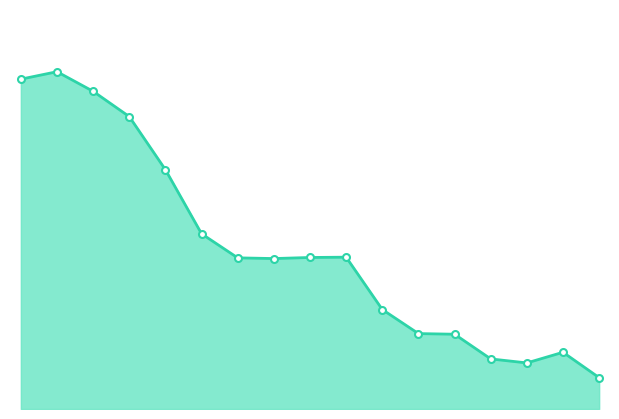

How many lines are shown in the chart?

1